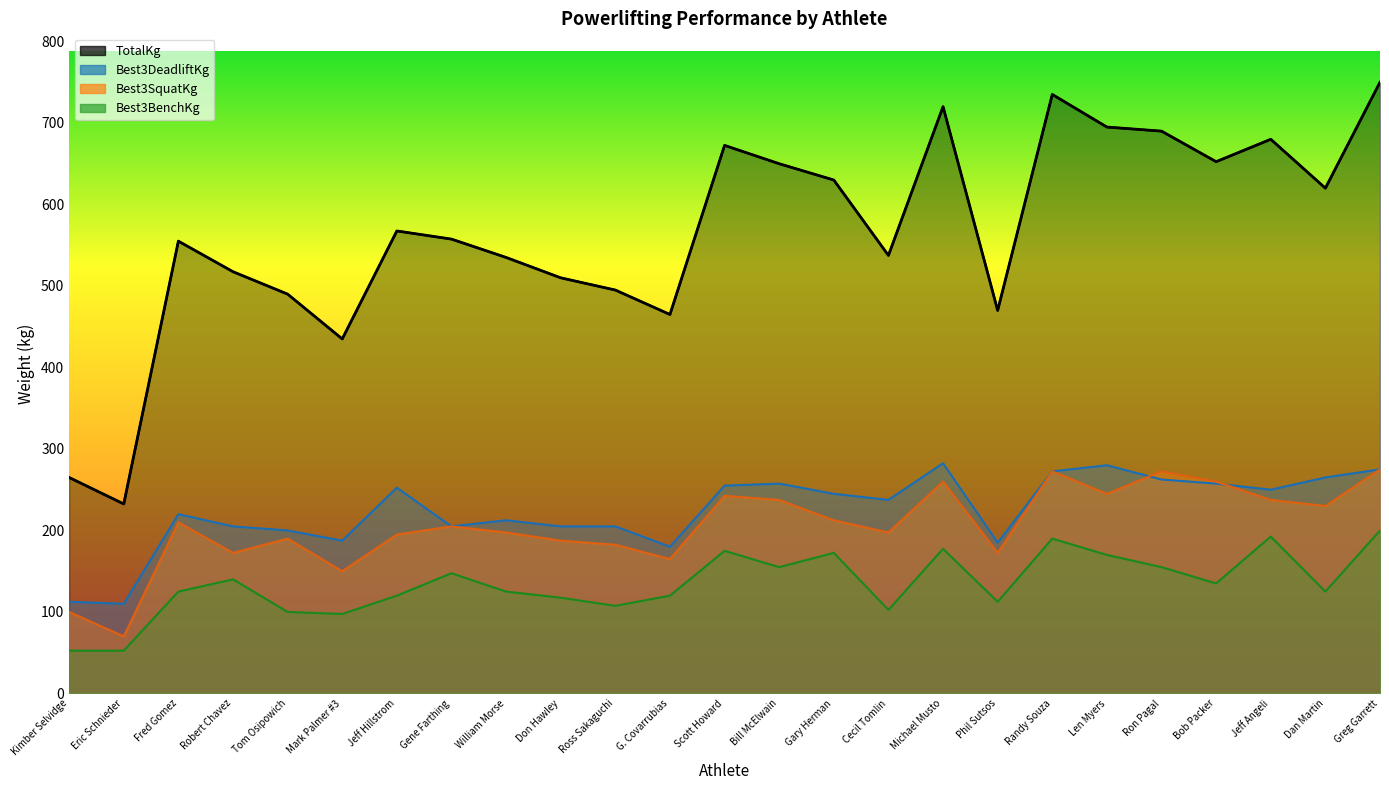

What is the difference between the maximum and minimum values in the Best3SquatKg series?

205.0